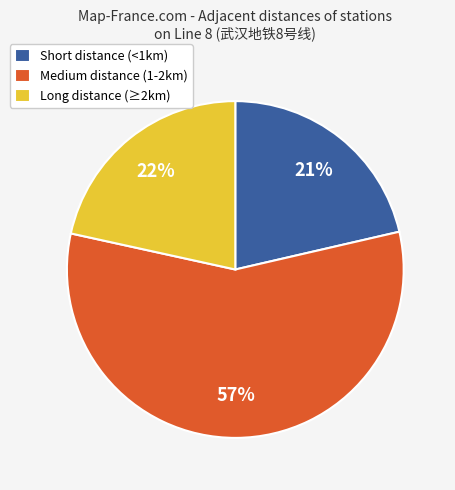

Combined, do Medium distance (1-2km) and Short distance (<1km) account for over 50%?

Yes